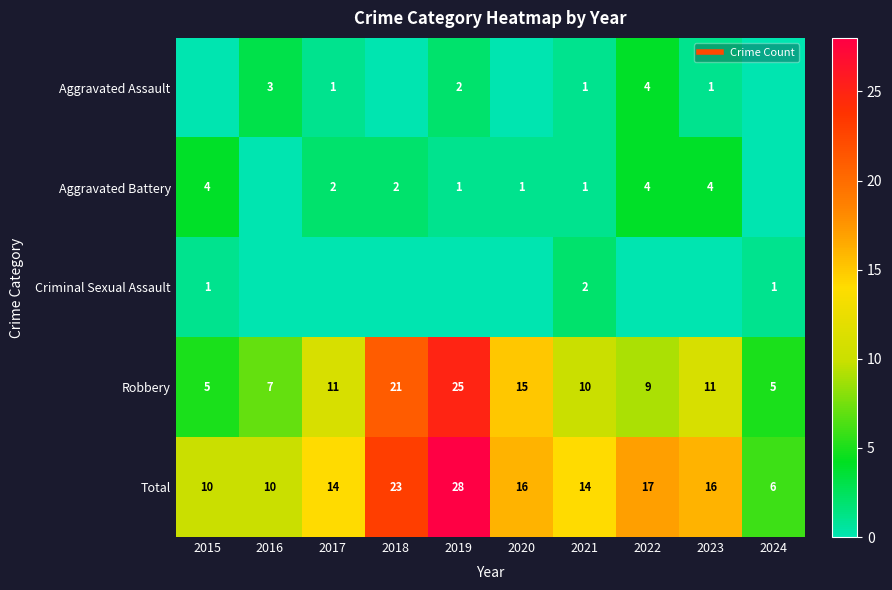

Which has a higher value, 2019 or 2024?

2019